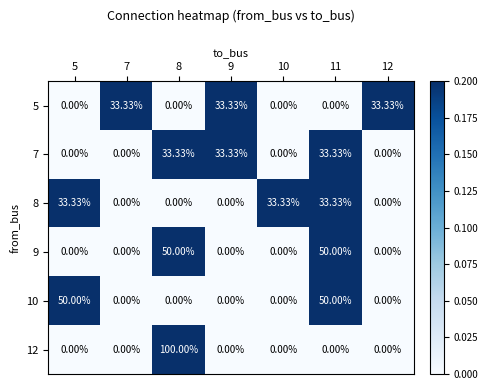

Is the value of 9 at 8 greater than the value of 8 at 11?

Yes